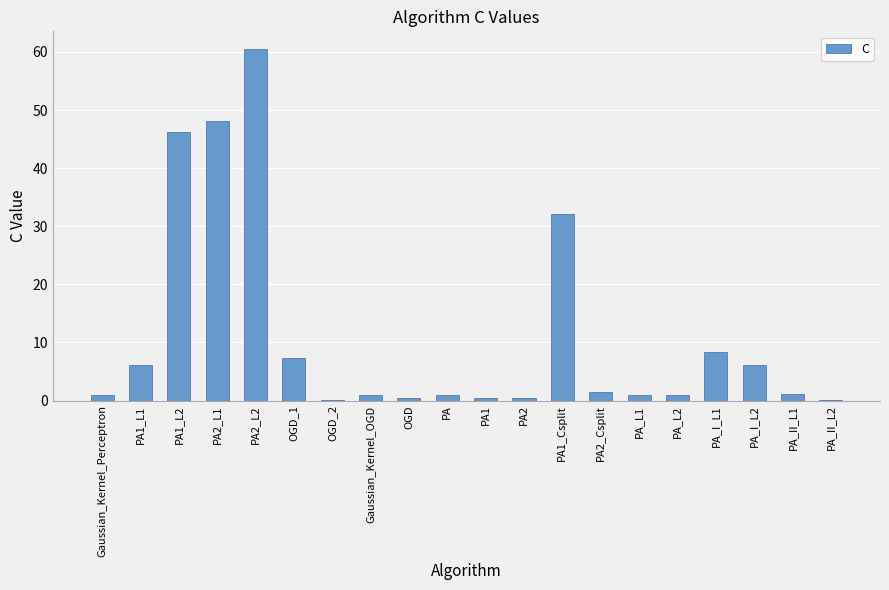

True or false: the data shows 0.5 at PA2.

True